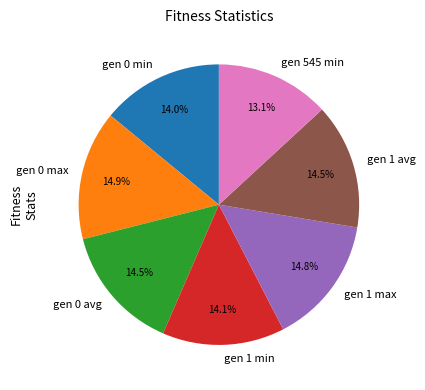

How many segments does this pie chart have?

7